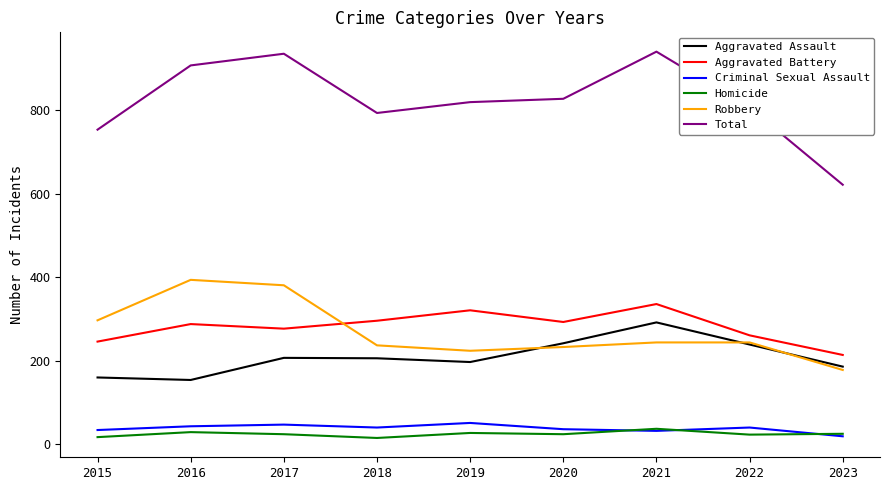

Is the value of Homicide at 2020 greater than the value of Robbery at 2023?

No